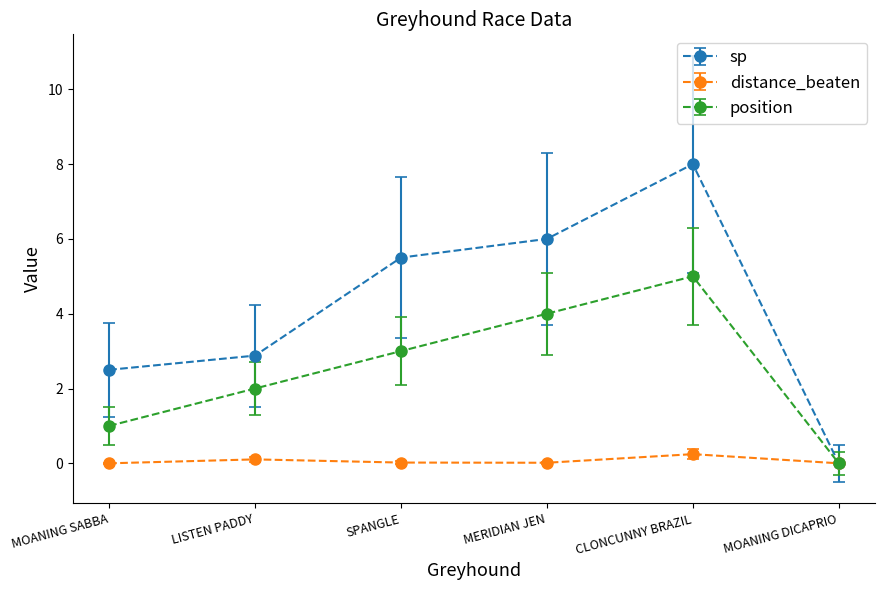

Which series changed the most between LISTEN PADDY and SPANGLE?

sp